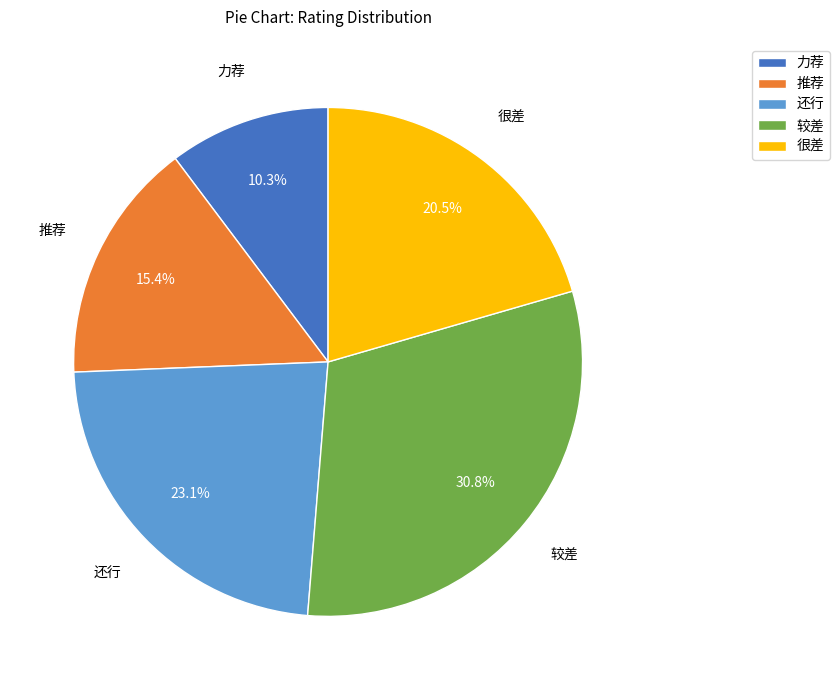

Is there a majority slice in this chart?

No